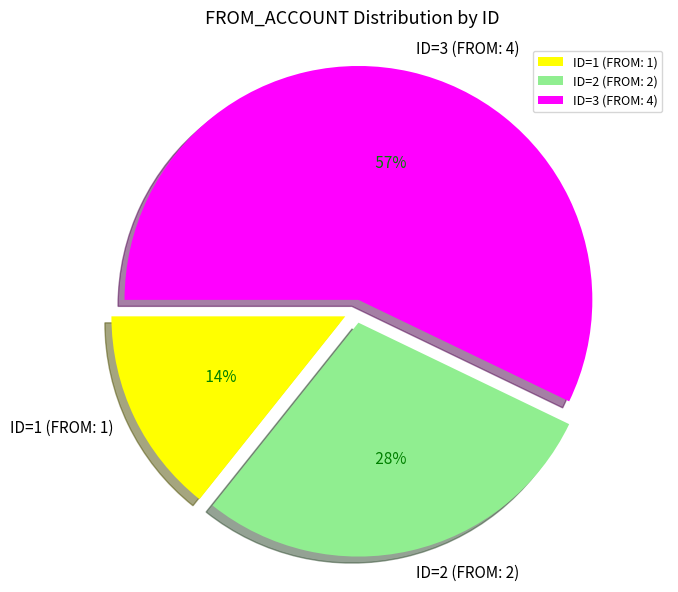

Does any single category account for the majority?

Yes